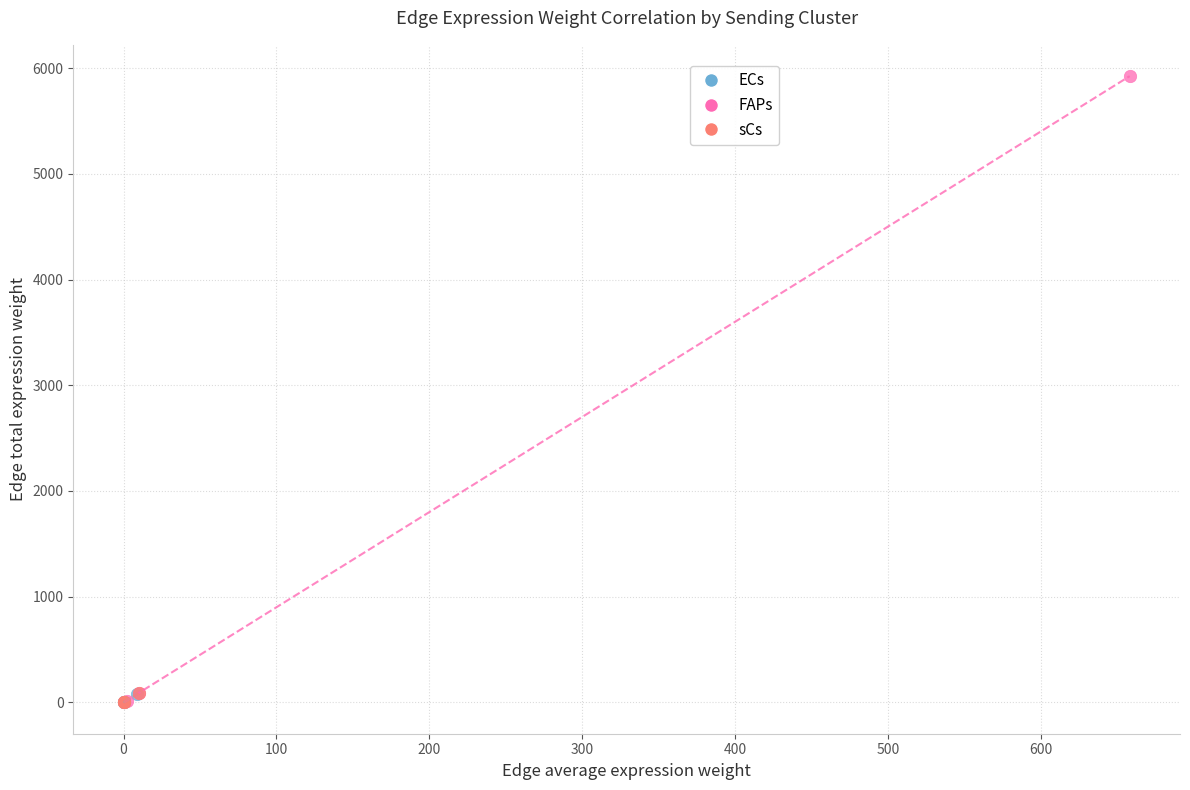

What are all the series names shown in the legend?

ECs, FAPs, sCs